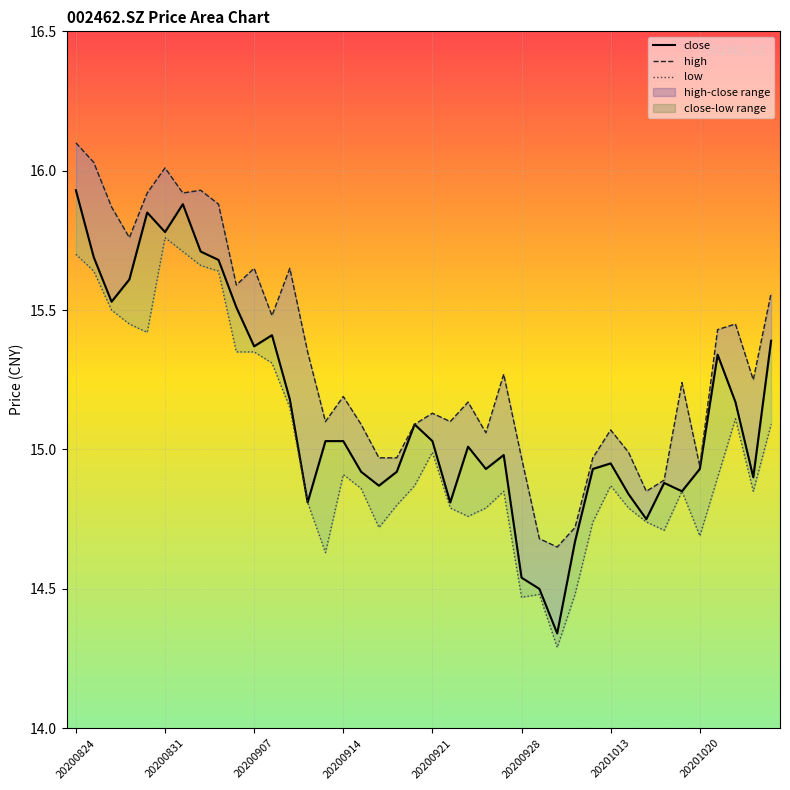

What is the sum of all low values?

600.5